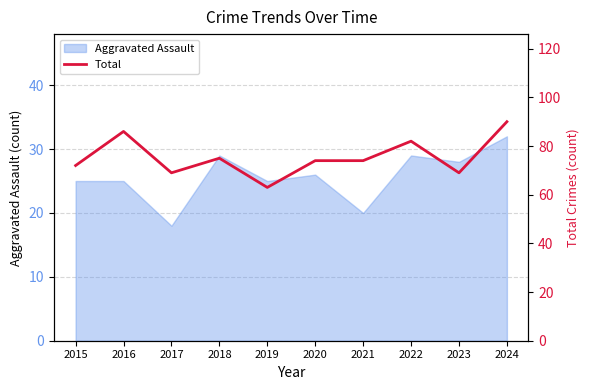

List the labels in order of value, smallest first.

2019, 2017, 2023, 2015, 2020, 2021, 2018, 2022, 2016, 2024